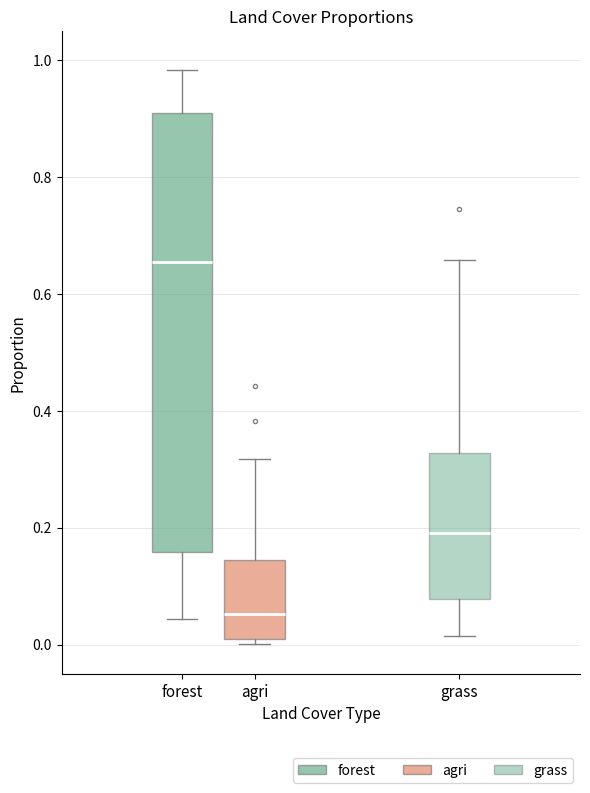

Reading left to right, transcribe this box plot: for each box, give where its median line is, the range the box spans, and where its two whiskers end, as read against the y-axis. The values are not printed on the chart, so give them approximately, as read against the axis.

forest: median 0.66, box 0.16 to 0.90, whiskers 0.04 to 0.98
agri: median 0.06, box 0.00 to 0.14, whiskers 0.00 (just below the box's lower edge) to 0.32
grass: median 0.20, box 0.08 to 0.32, whiskers 0.02 to 0.66